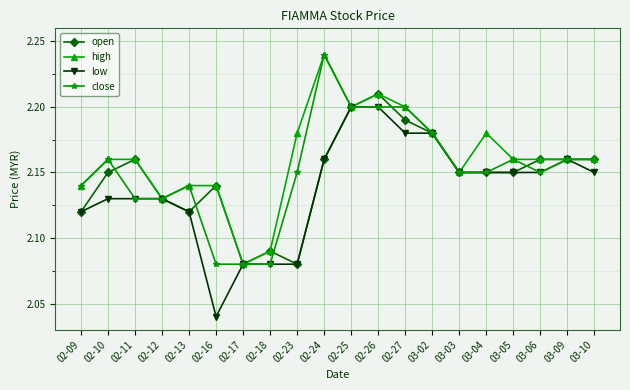

Which category has the highest value across all series?

02-24